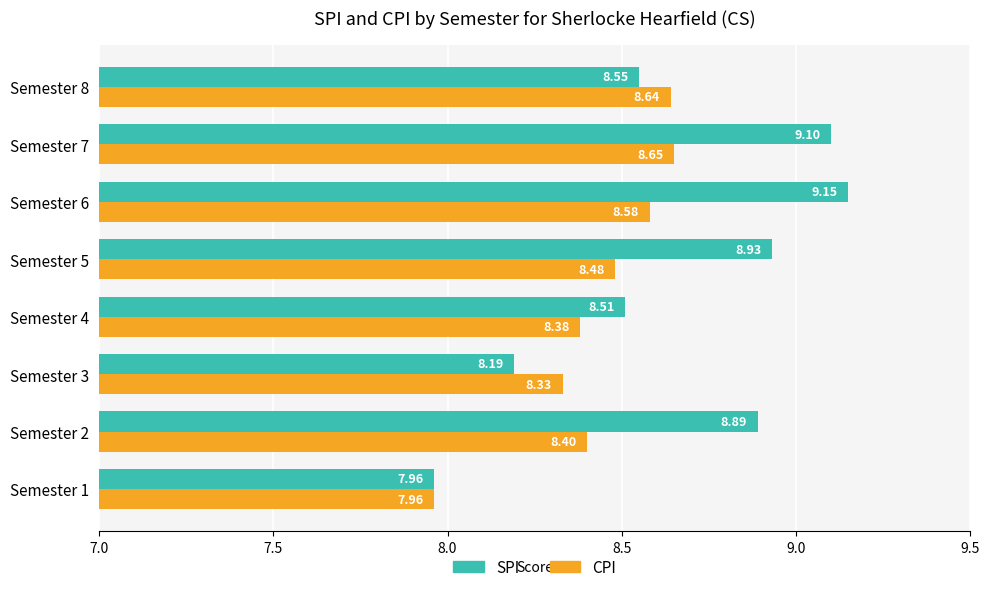

What is the difference between the maximum and minimum values in the CPI series?

0.7